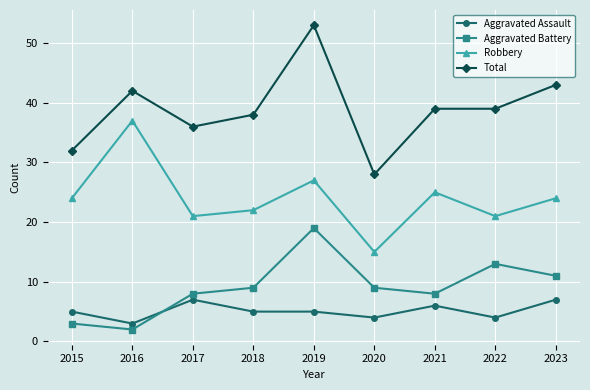

True or false: Aggravated Assault has a value of 3 at 2021.

False